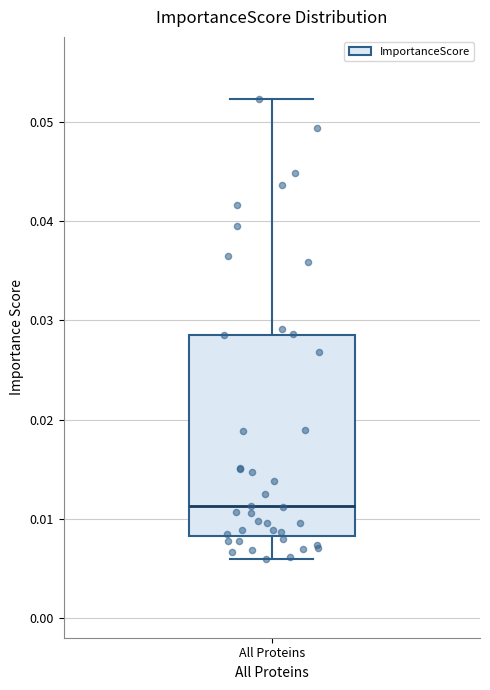

Where is the upper edge of the box for All Proteins on the y-axis? The values are not printed on the chart, so give them approximately, as read against the axis.

0.029